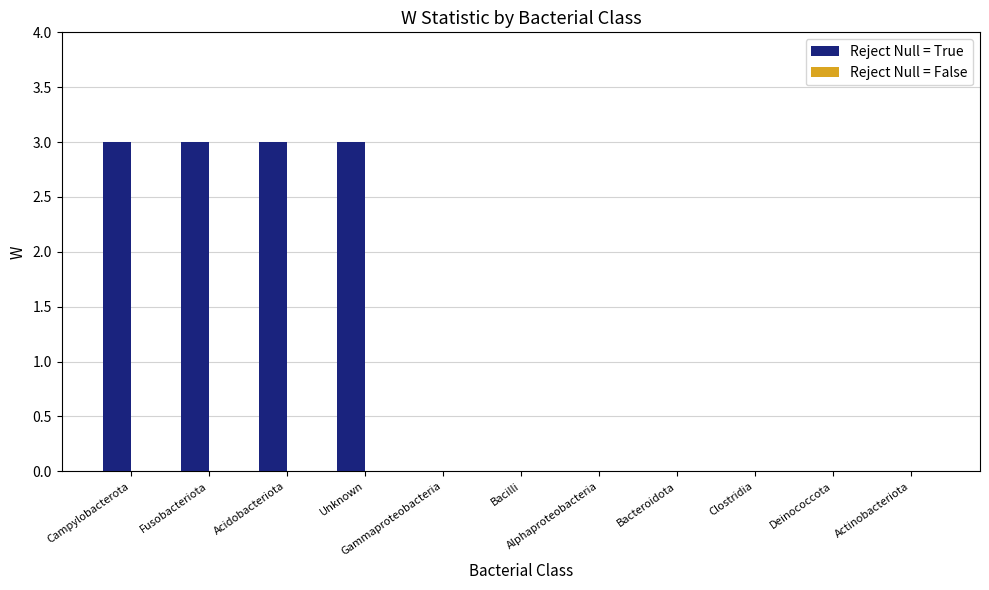

What is the maximum value shown in the chart?

3